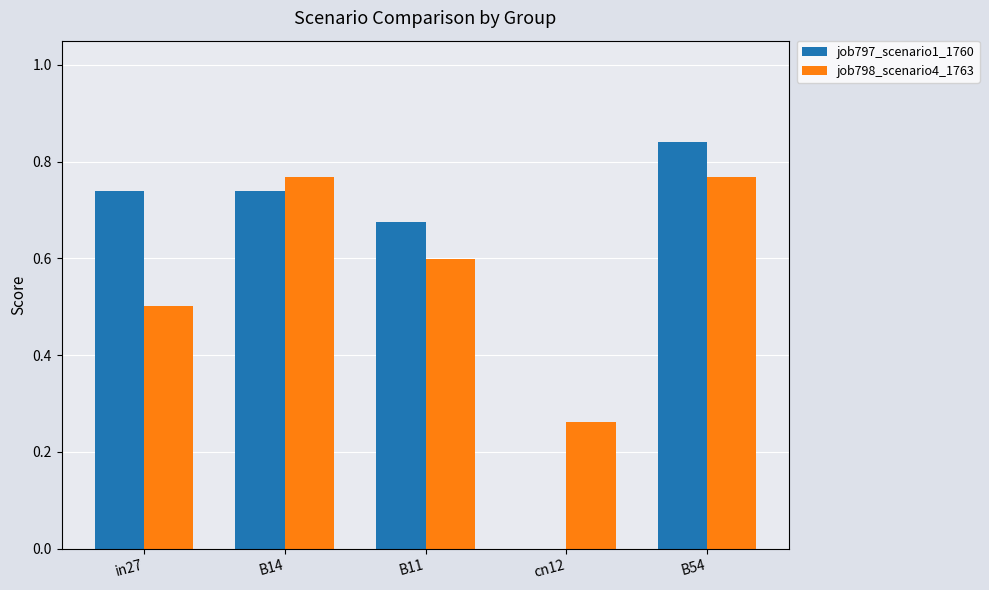

The value of job797_scenario1_1760 at cn12 is 0.0. True or false?

True